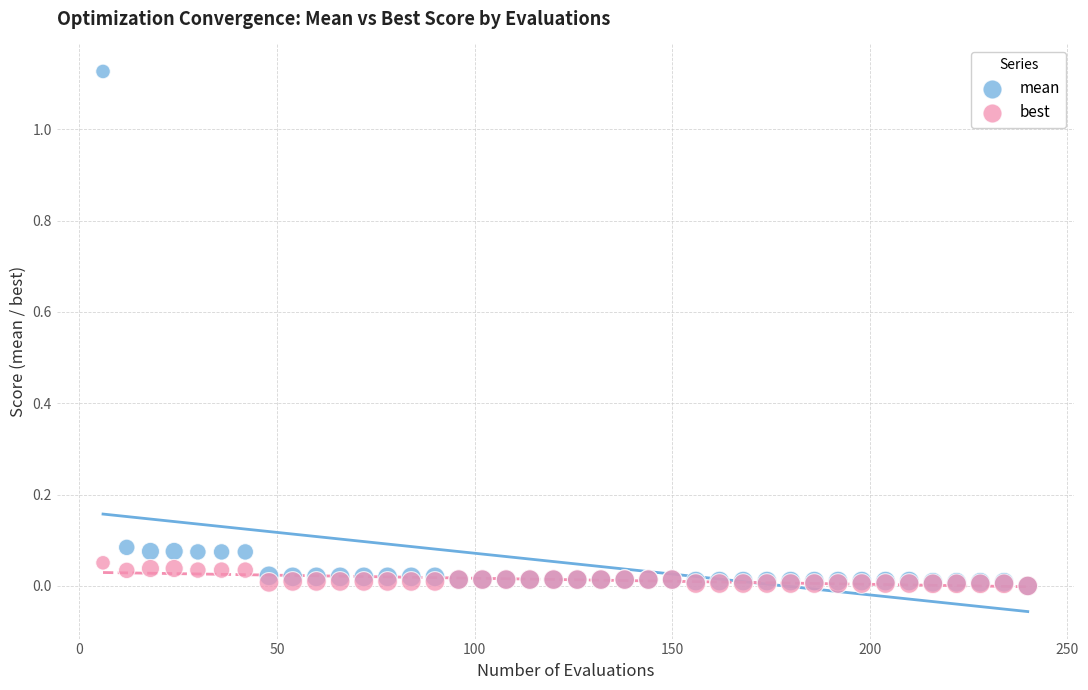

Which series contains the highest Y value?

mean